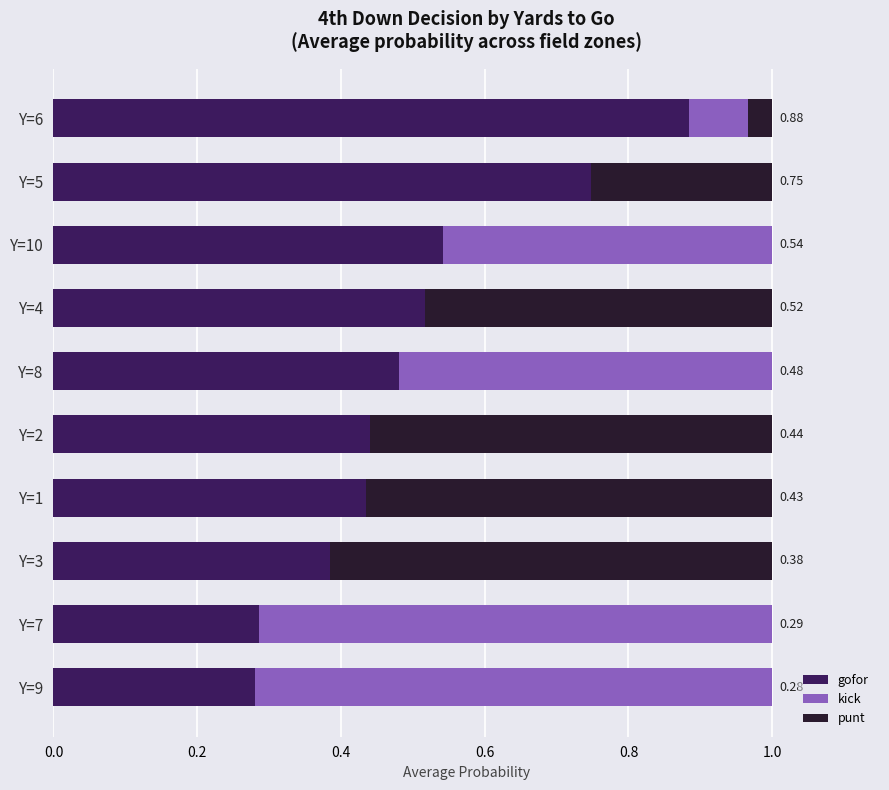

What is the total value across all series at Y=10?

1.0